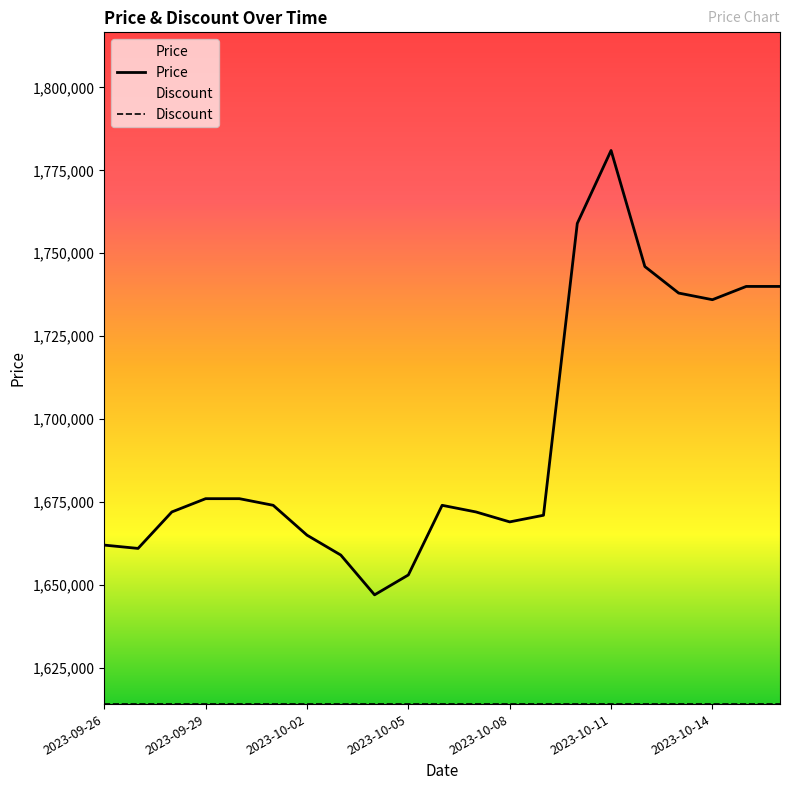

Between 9 and 19, which series saw the biggest shift?

Price